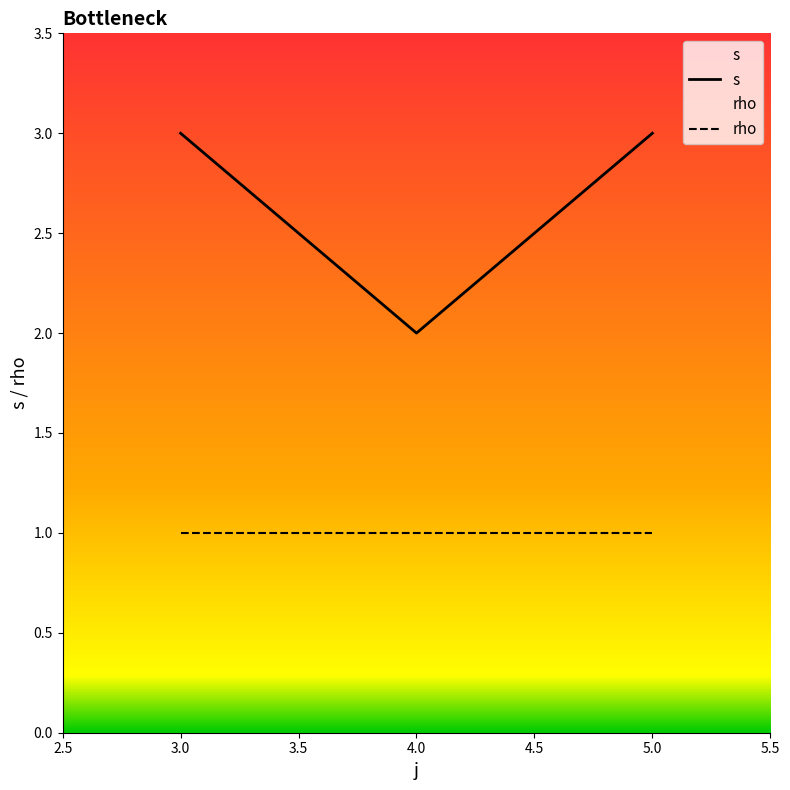

Is it true that rho equals 1 at 3.0?

True